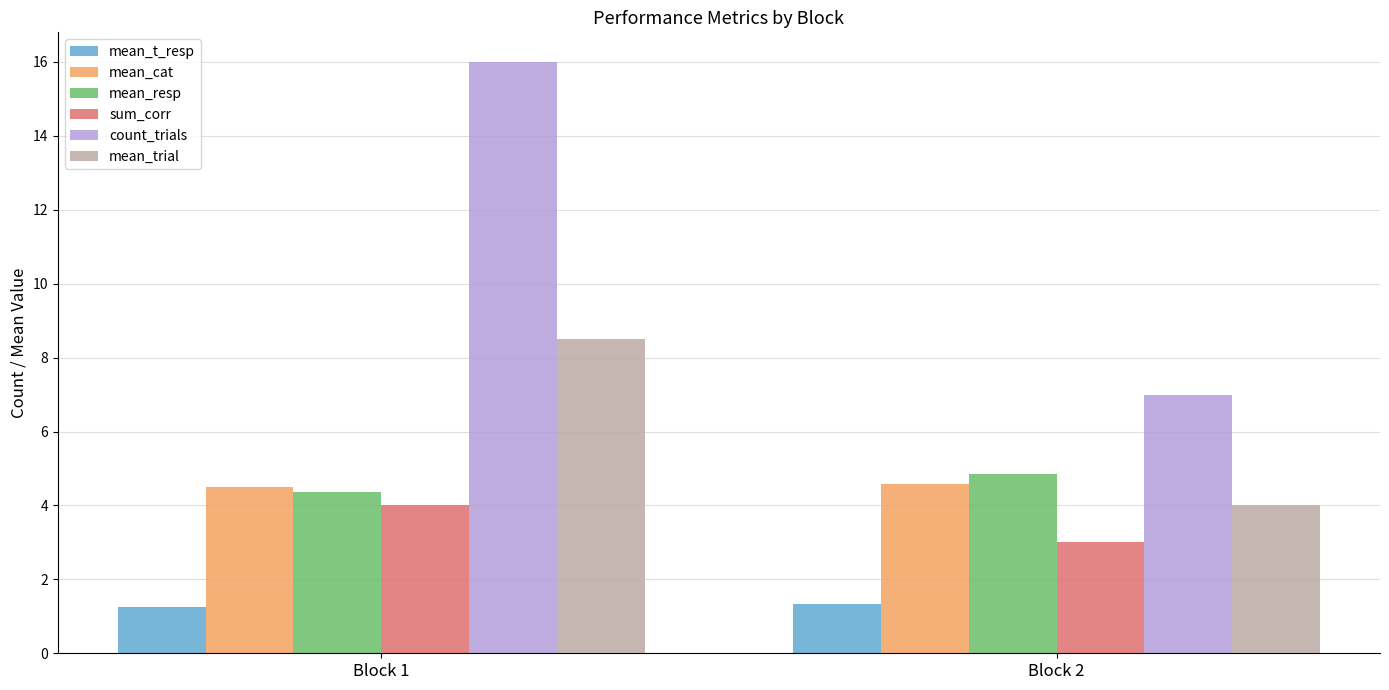

Count the mean_resp values in the range 4 to 5.

2